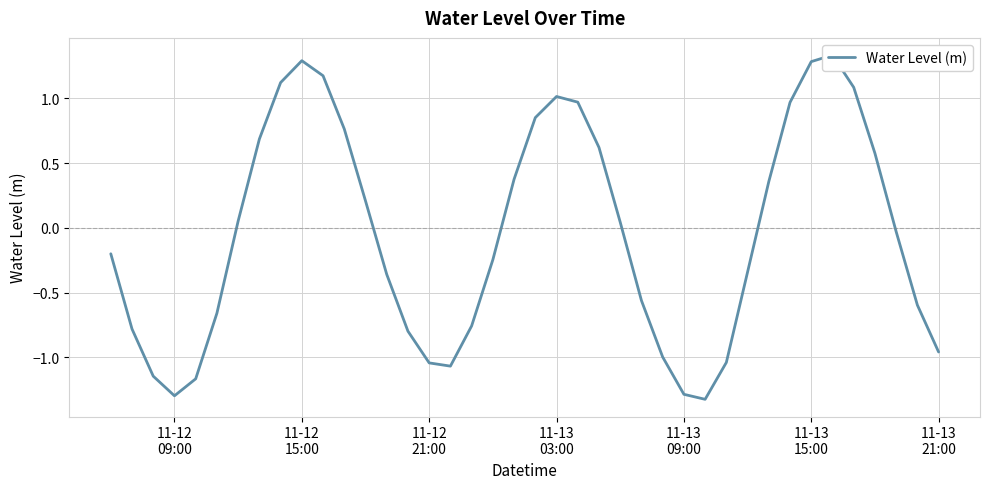

What position from the right is 11-13 09:00?

13